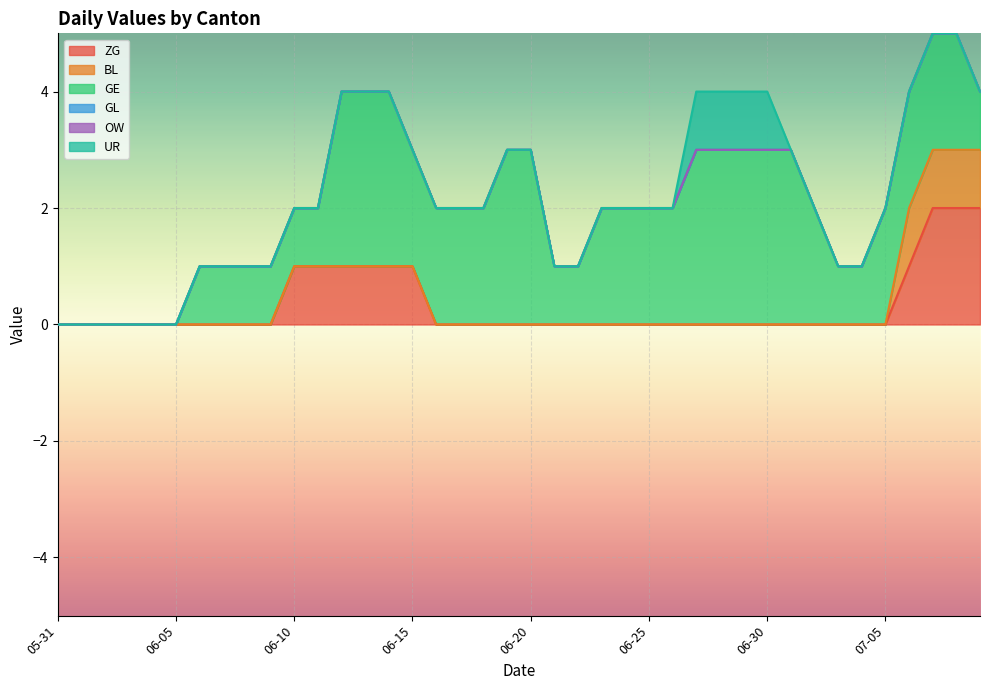

Reading left to right, transcribe all the data shown in this chart.

ZG: 0	0	0	0	0	0	0	0	0	0	1	1	1	1	1	1	0	0	0	0	0	0	0	0	0	0	0	0	0	0	0	0	0	0	0	0	1	2	2	2
BL: 0	0	0	0	0	0	0	0	0	0	0	0	0	0	0	0	0	0	0	0	0	0	0	0	0	0	0	0	0	0	0	0	0	0	0	0	1	1	1	1
GE: 0	0	0	0	0	0	1	1	1	1	1	1	3	3	3	2	2	2	2	3	3	1	1	2	2	2	2	3	3	3	3	3	2	1	1	2	2	2	2	1
GL: 0	0	0	0	0	0	0	0	0	0	0	0	0	0	0	0	0	0	0	0	0	0	0	0	0	0	0	0	0	0	0	0	0	0	0	0	0	0	0	0
OW: 0	0	0	0	0	0	0	0	0	0	0	0	0	0	0	0	0	0	0	0	0	0	0	0	0	0	0	0	0	0	0	0	0	0	0	0	0	0	0	0
UR: 0	0	0	0	0	0	0	0	0	0	0	0	0	0	0	0	0	0	0	0	0	0	0	0	0	0	0	1	1	1	1	0	0	0	0	0	0	0	0	0